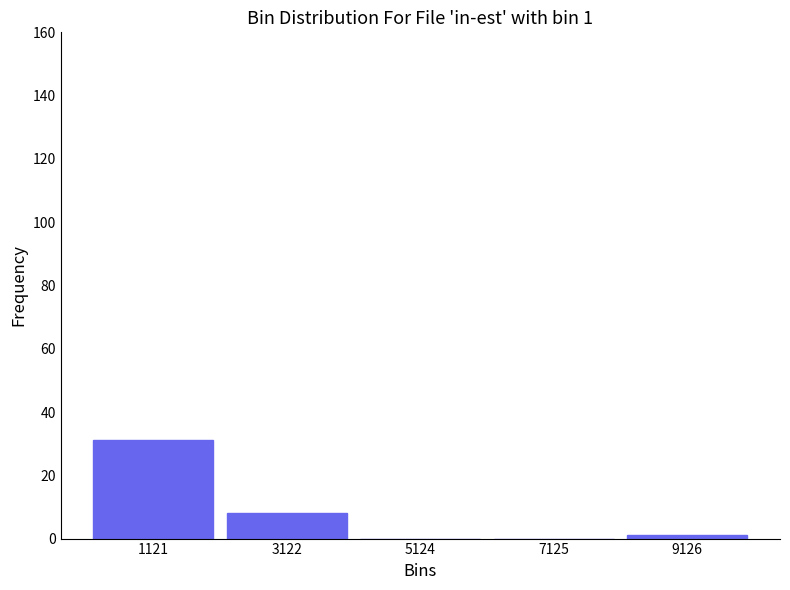

Over which range of the x-axis is the bar tallest?

0 to 2000